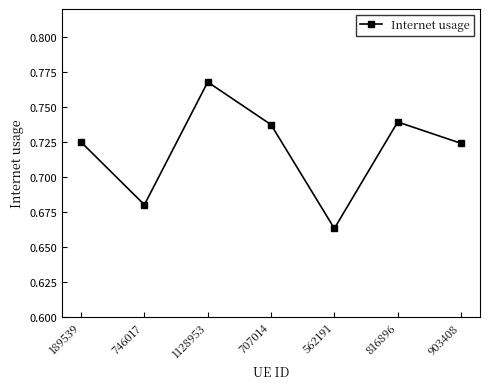

What is the sum of all values?

5.0